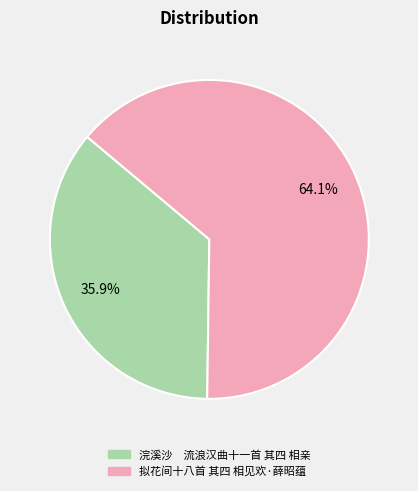

How many segments does this pie chart have?

2